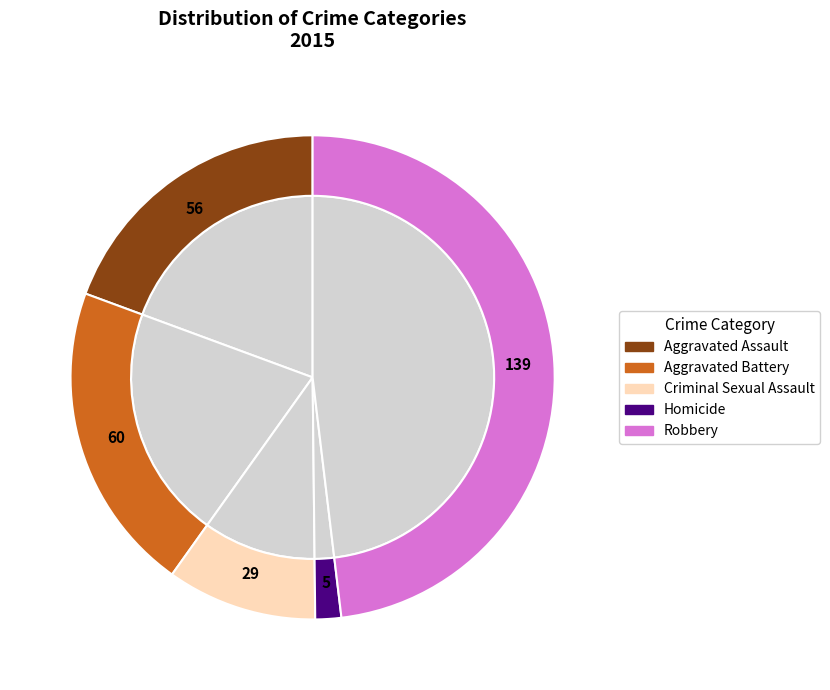

To the nearest percent, what is the average slice percentage?

20%